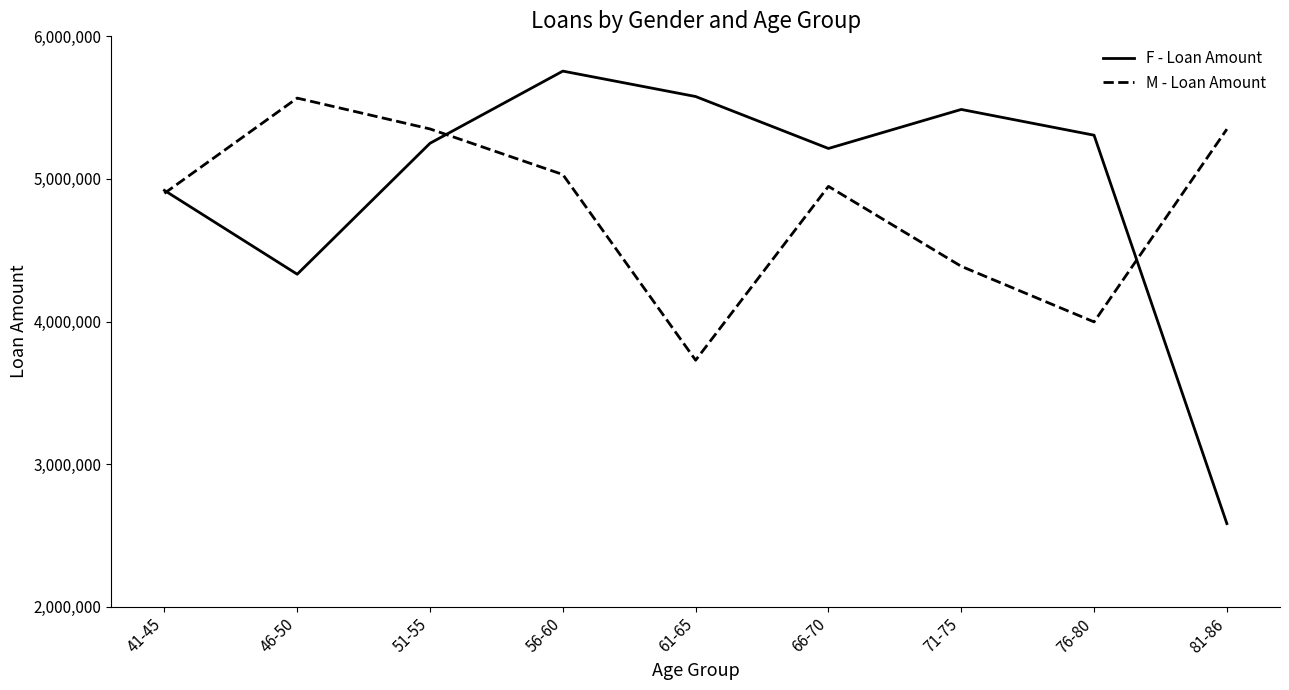

At which label does F - Loan Amount reach its minimum?

81-86